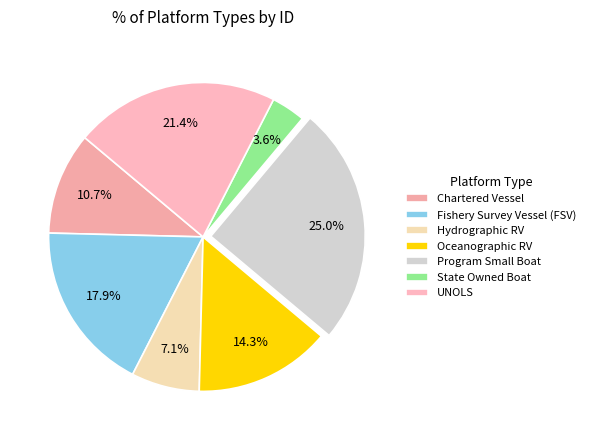

Is Program Small Boat the majority of the pie?

No